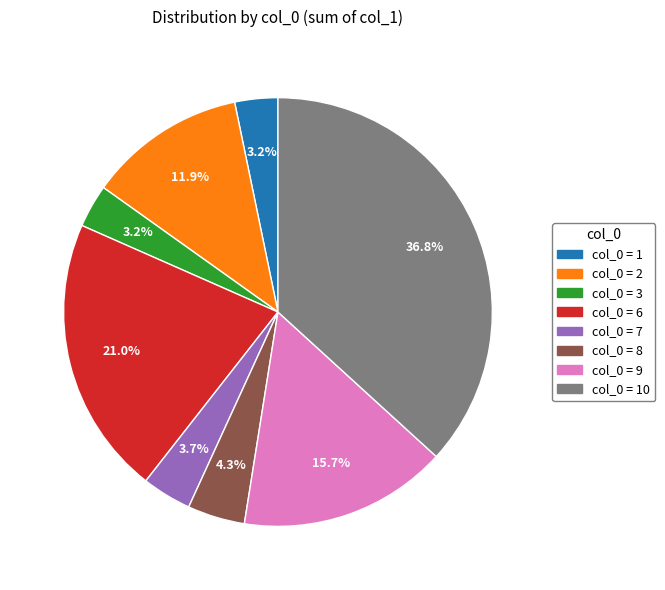

Does any single category account for the majority?

No